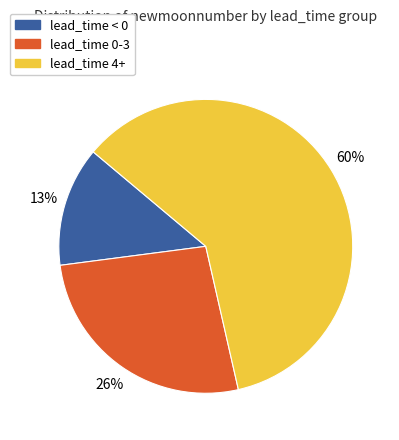

To the nearest percent, what is the difference between the largest and smallest slice percentages?

47%